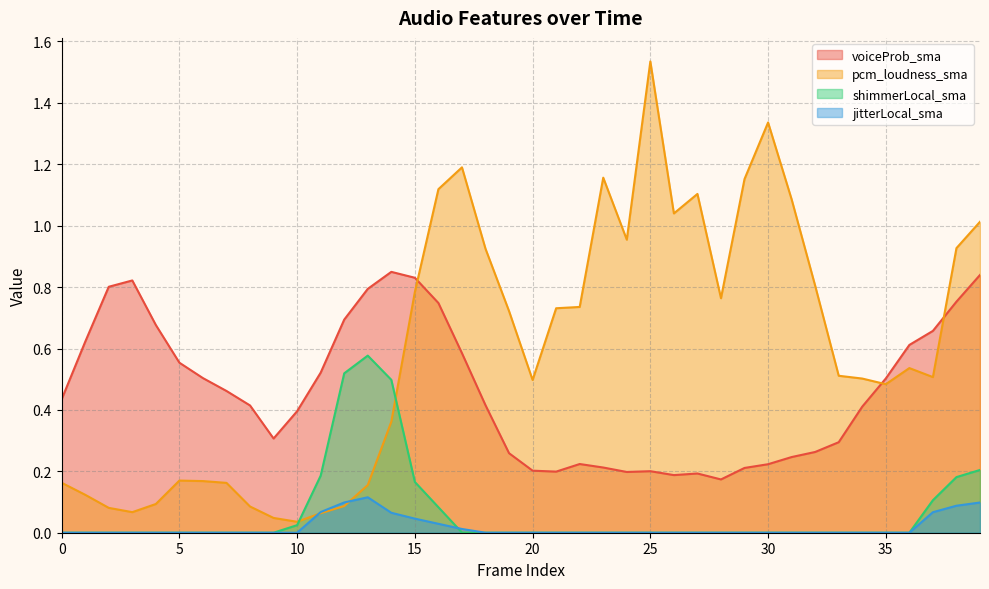

Which has a higher value, 15 or 23?

15